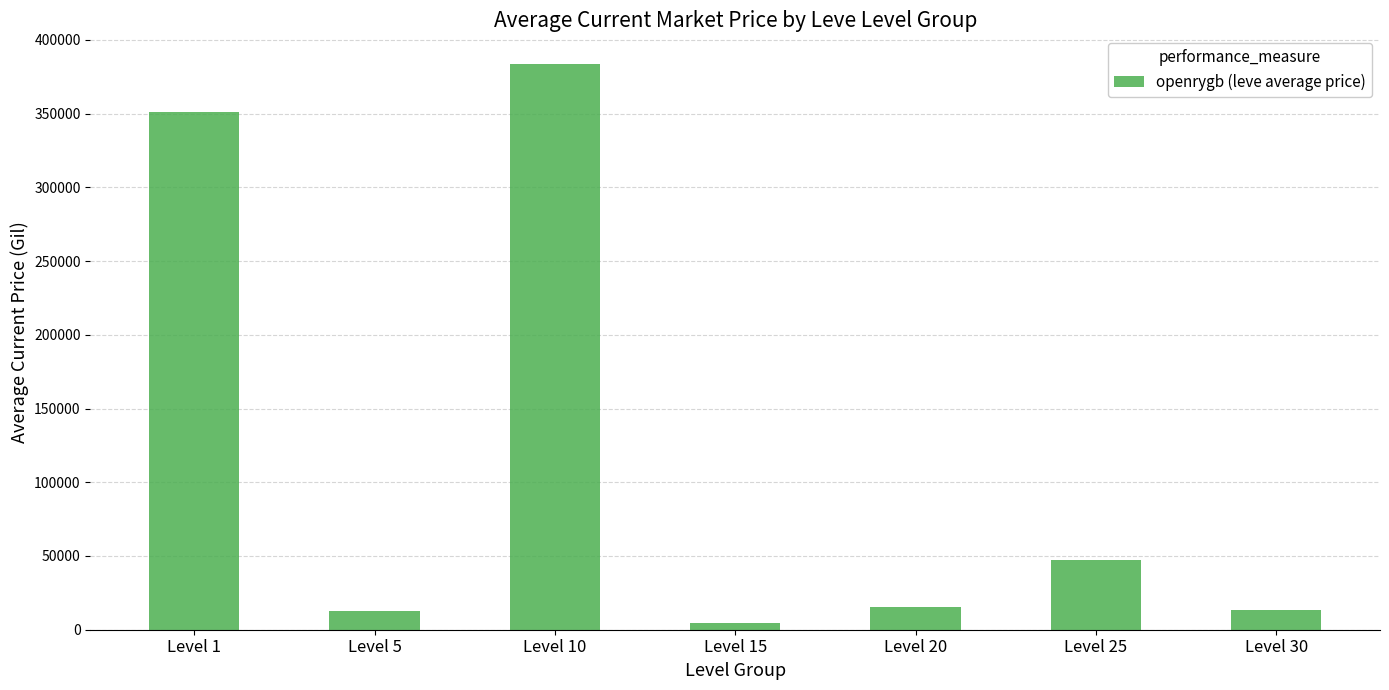

Where does the data first go above 15685?

Level 1